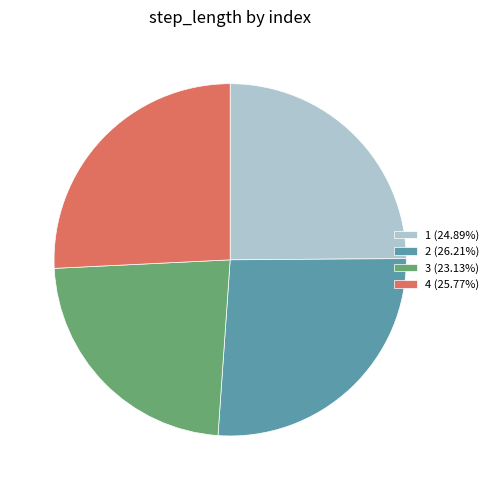

Which slice is the smallest?

3